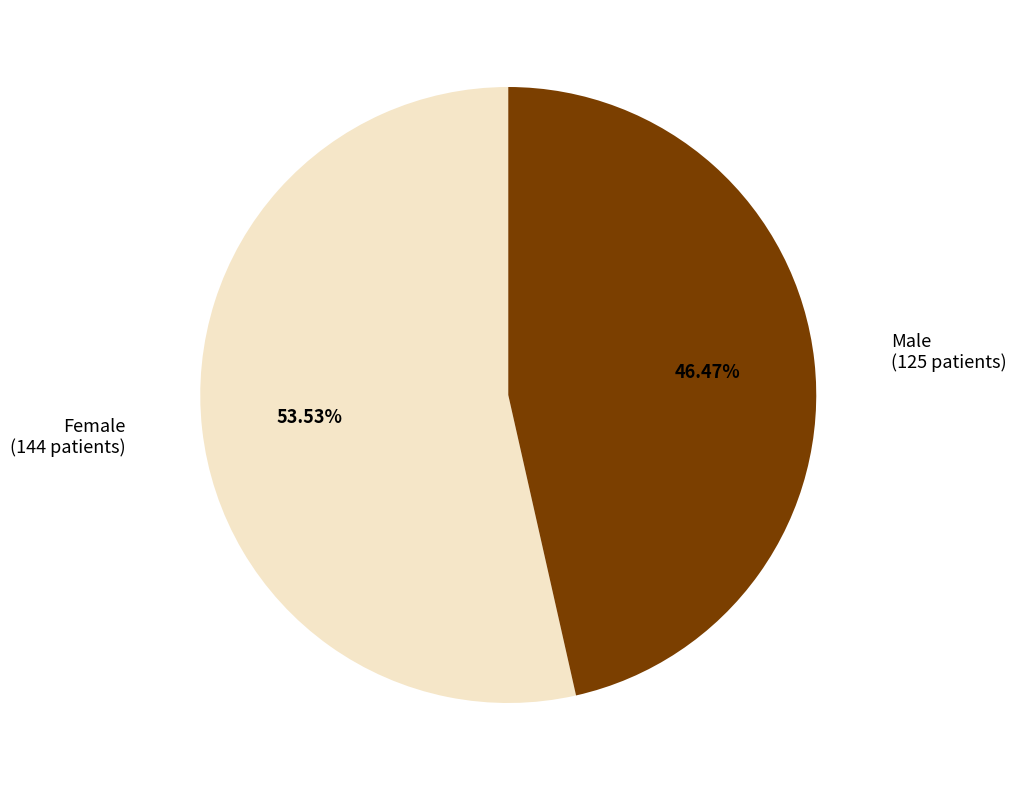

Count the number of slices in the pie.

2